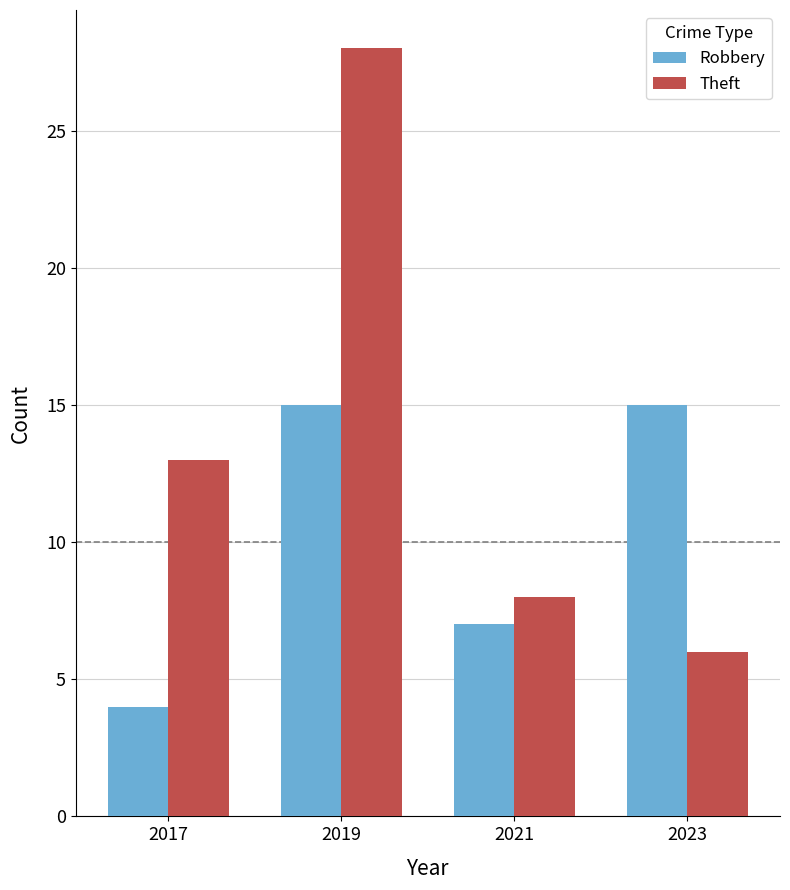

Reading left to right, what are all the values shown in this chart?

Robbery: 2017=4	2019=15	2021=7	2023=15
Theft: 2017=13	2019=28	2021=8	2023=6